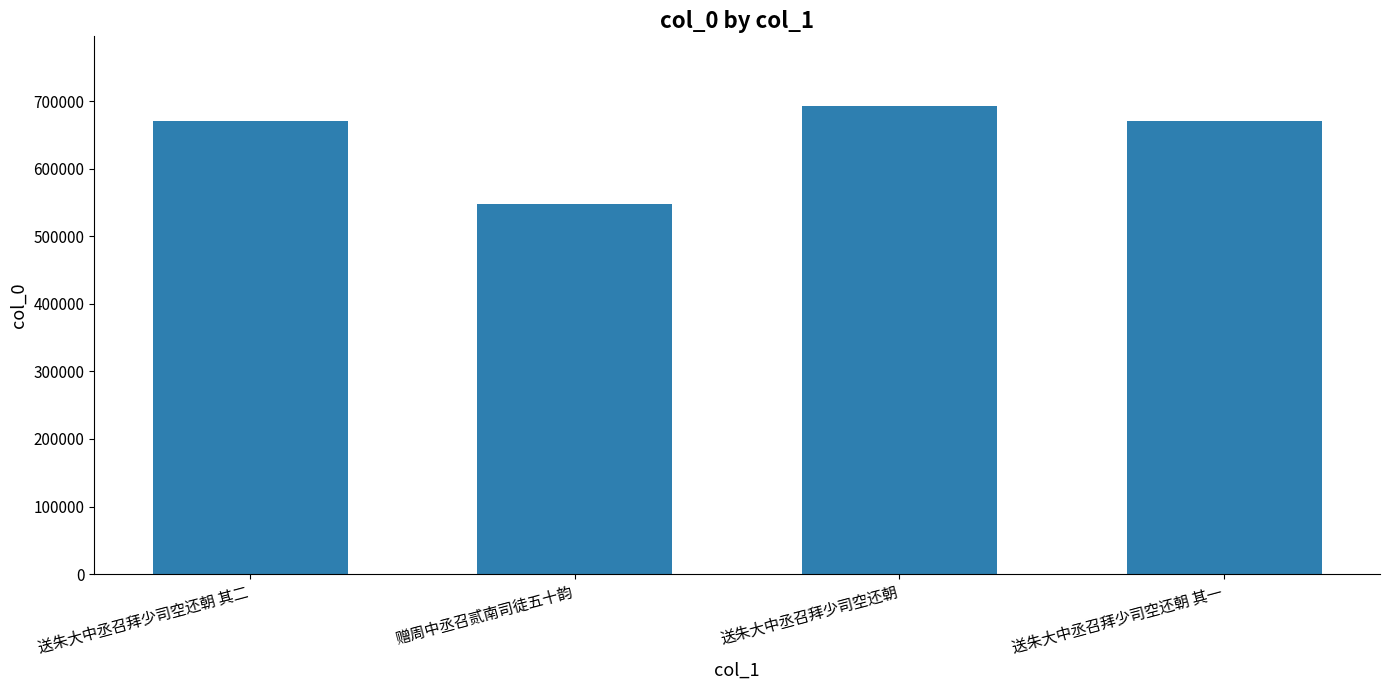

What value does the data have at 赠周中丞召贰南司徒五十韵?

548439